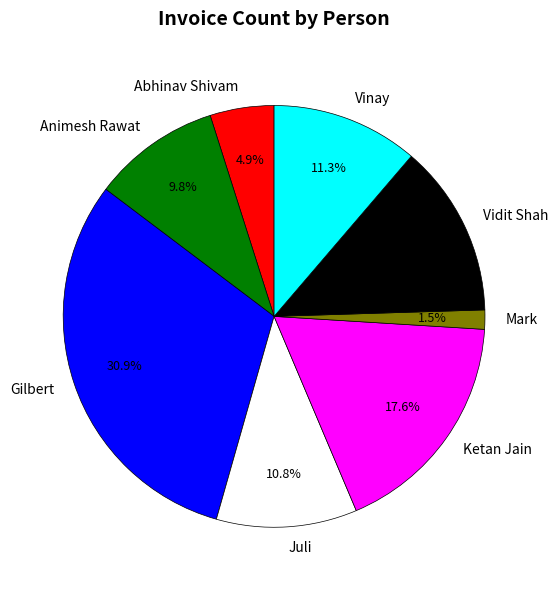

To the nearest percent, what is the average slice percentage?

12%